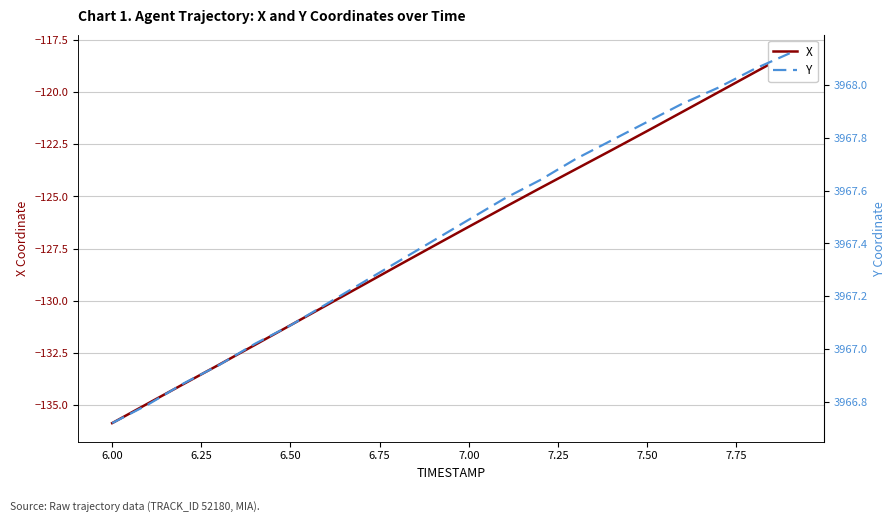

Reading right to left, transcribe all the data shown in this chart.

X: -118.1	-119.1	-120.0	-120.9	-121.9	-122.8	-123.7	-124.6	-125.5	-126.5	-127.4	-128.3	-129.3	-130.2	-131.2	-132.1	-133.1	-134.0	-134.9	-135.9
Y: 3968.1	3968.1	3968.0	3967.9	3967.9	3967.8	3967.7	3967.6	3967.6	3967.5	3967.4	3967.3	3967.2	3967.2	3967.1	3967.0	3966.9	3966.9	3966.8	3966.7